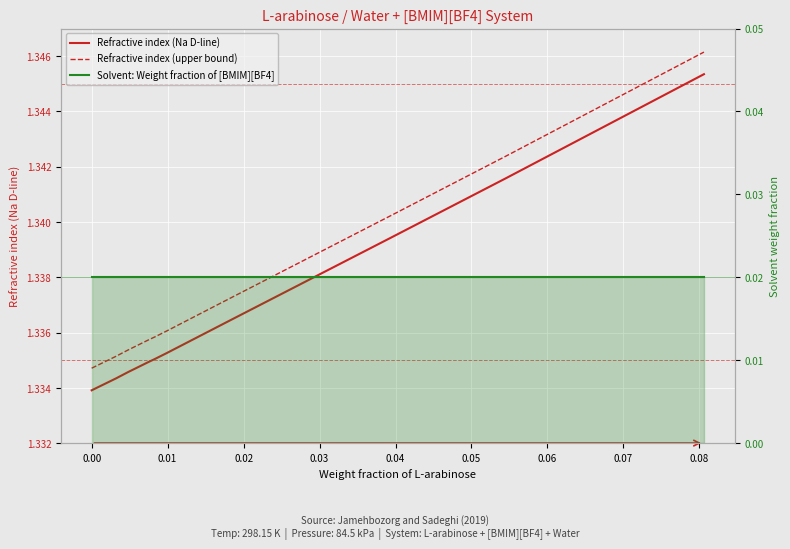

True or false: Refractive index (upper bound) has more than 0 points higher than both neighbors.

False